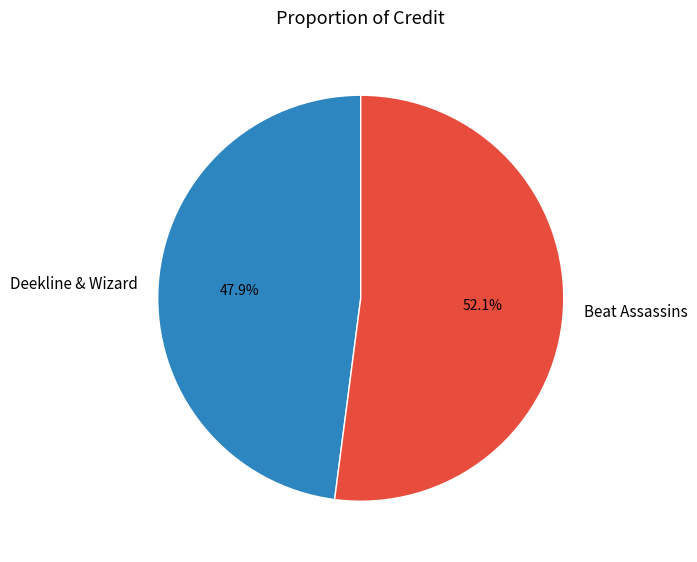

What is the ratio of the value at Deekline & Wizard to the value at Beat Assassins?

0.9